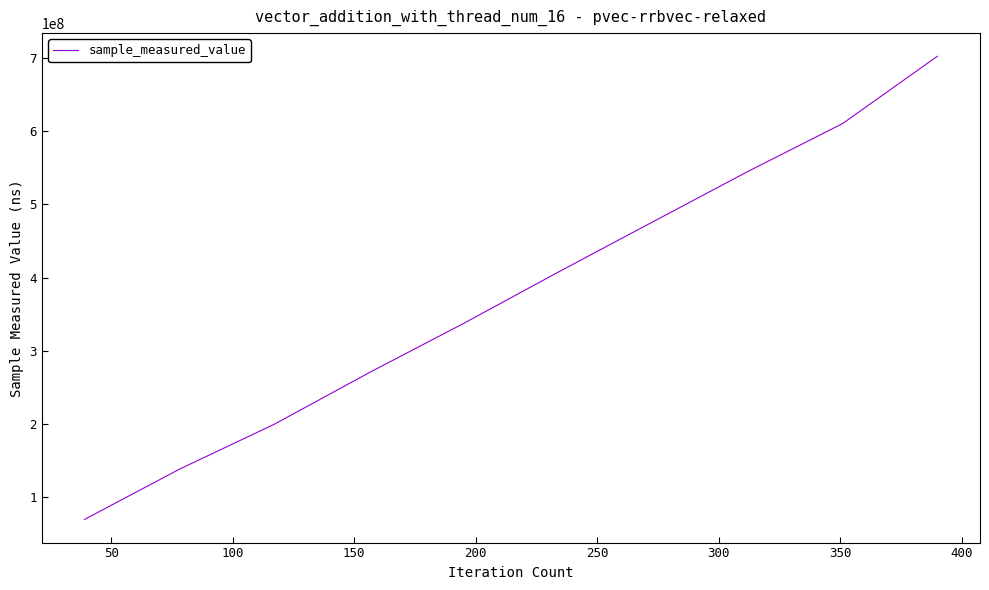

What is the difference between the maximum and minimum values?

632815090